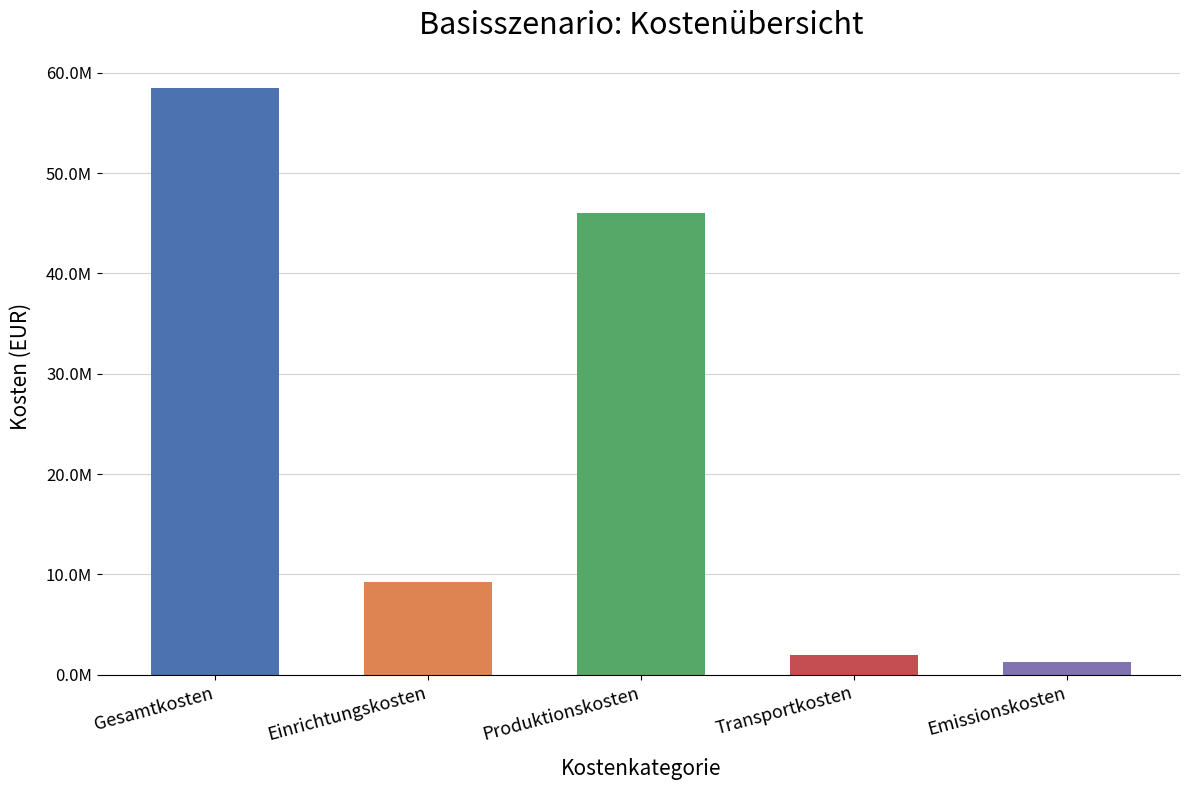

Which has a higher value, Gesamtkosten or Transportkosten?

Gesamtkosten